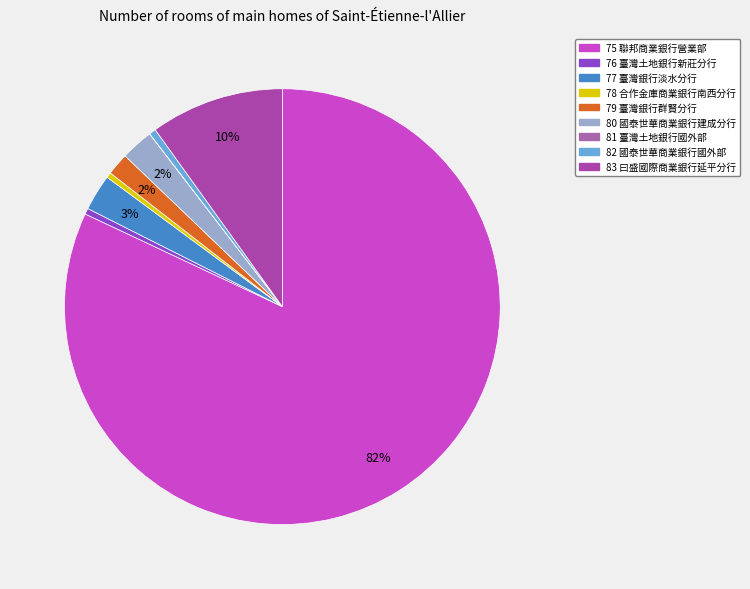

What portion of the pie excludes 82 國泰世華商業銀行國外部?

99.5%